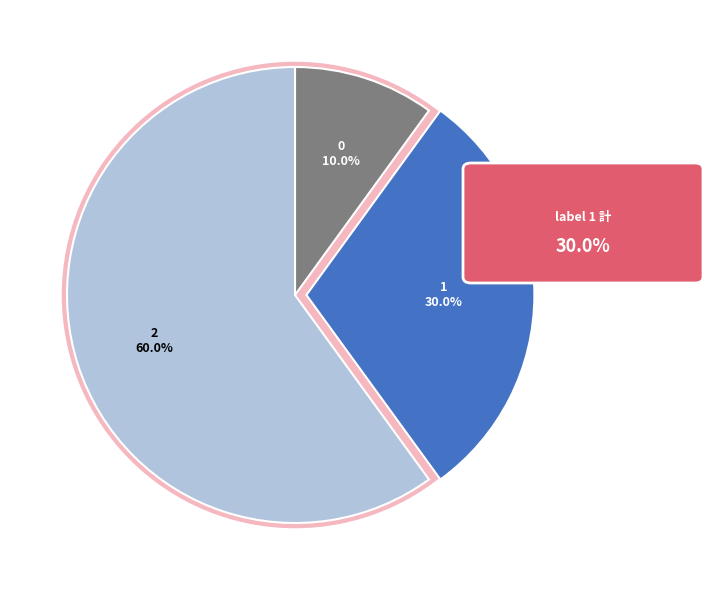

How many slices are in this pie chart?

3